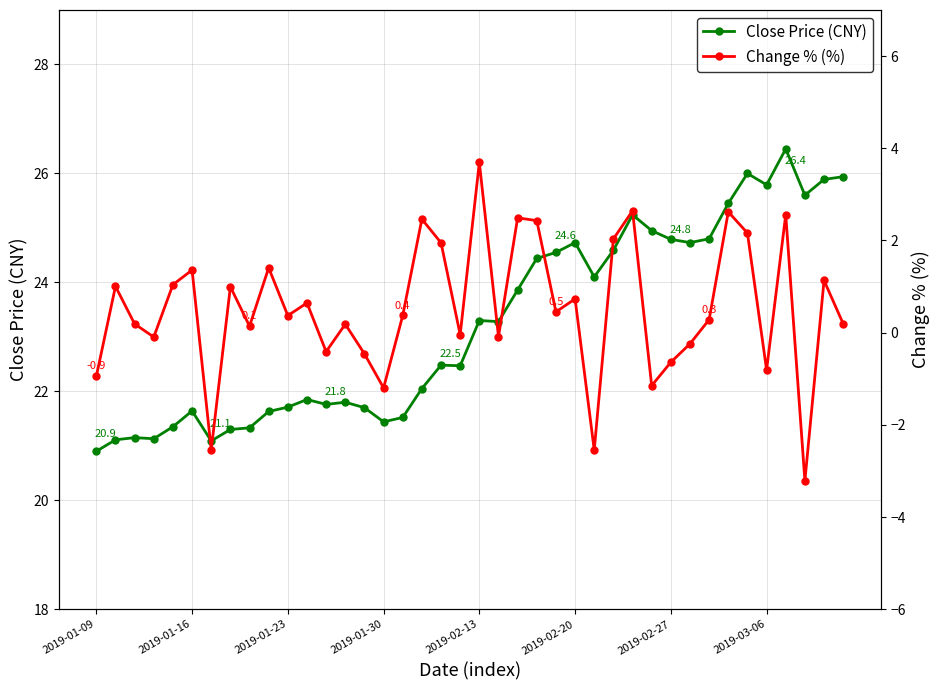

Where does the Close Price (CNY) series first go above 23?

2019-02-13